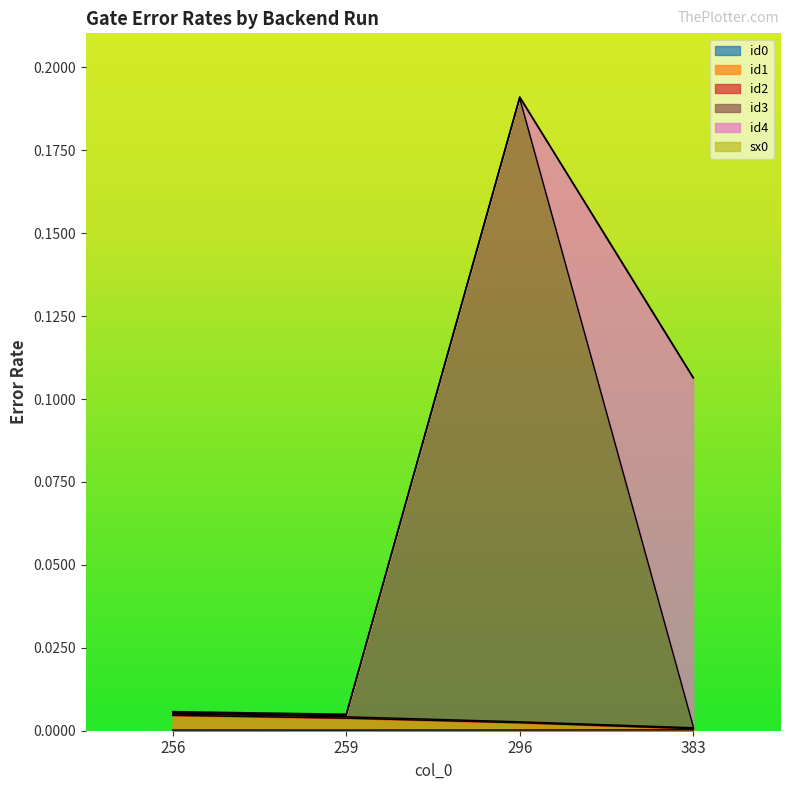

Is the value of id1 at 296 greater than the value of id3 at 256?

No